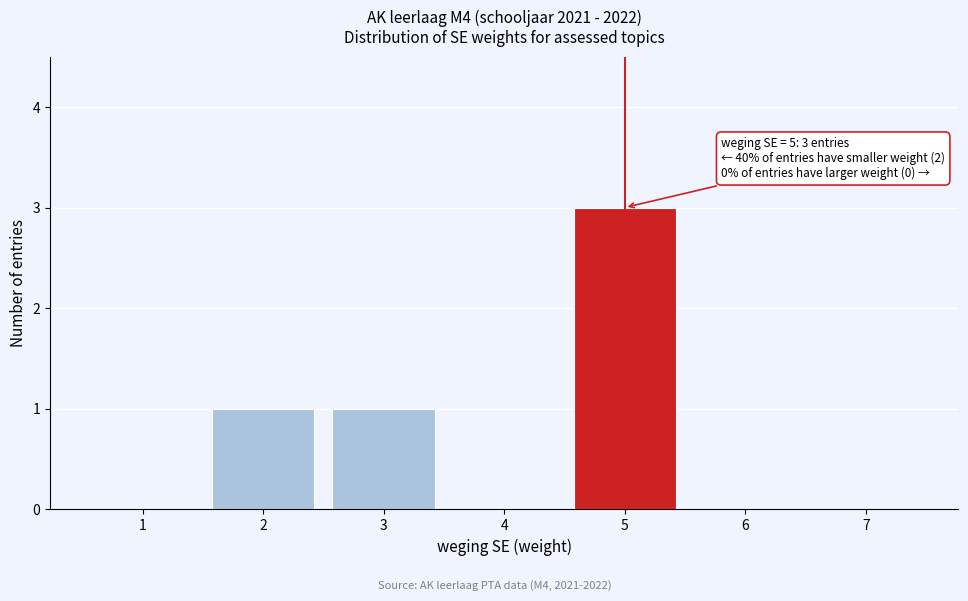

Reading left to right, what are all the values shown in this chart?

1=0	2=1	3=1	4=0	5=3	6=0	7=0